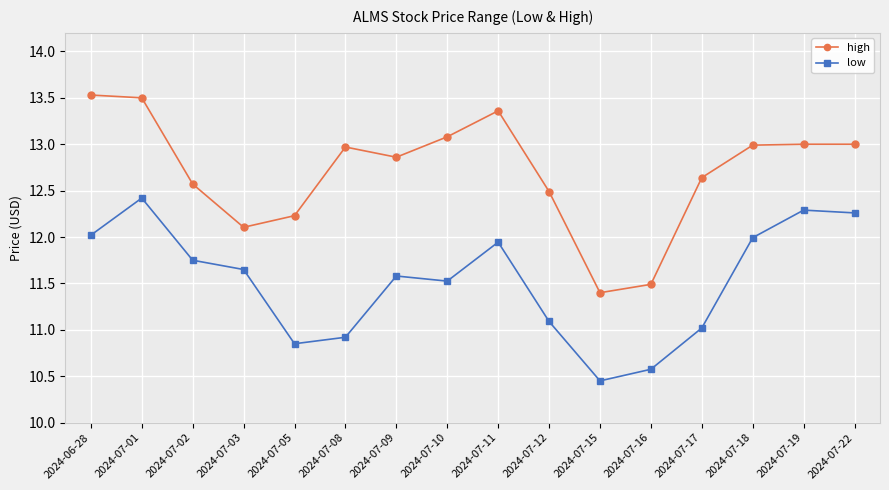

At how many categories does at least one series exceed 12?

14